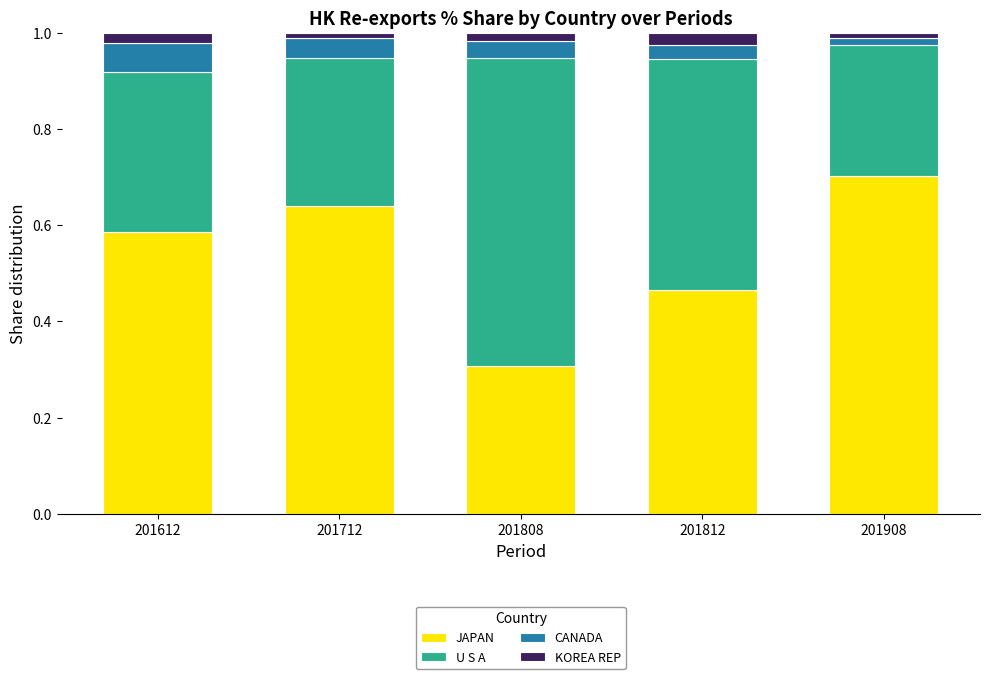

How many bars are there in total?

5